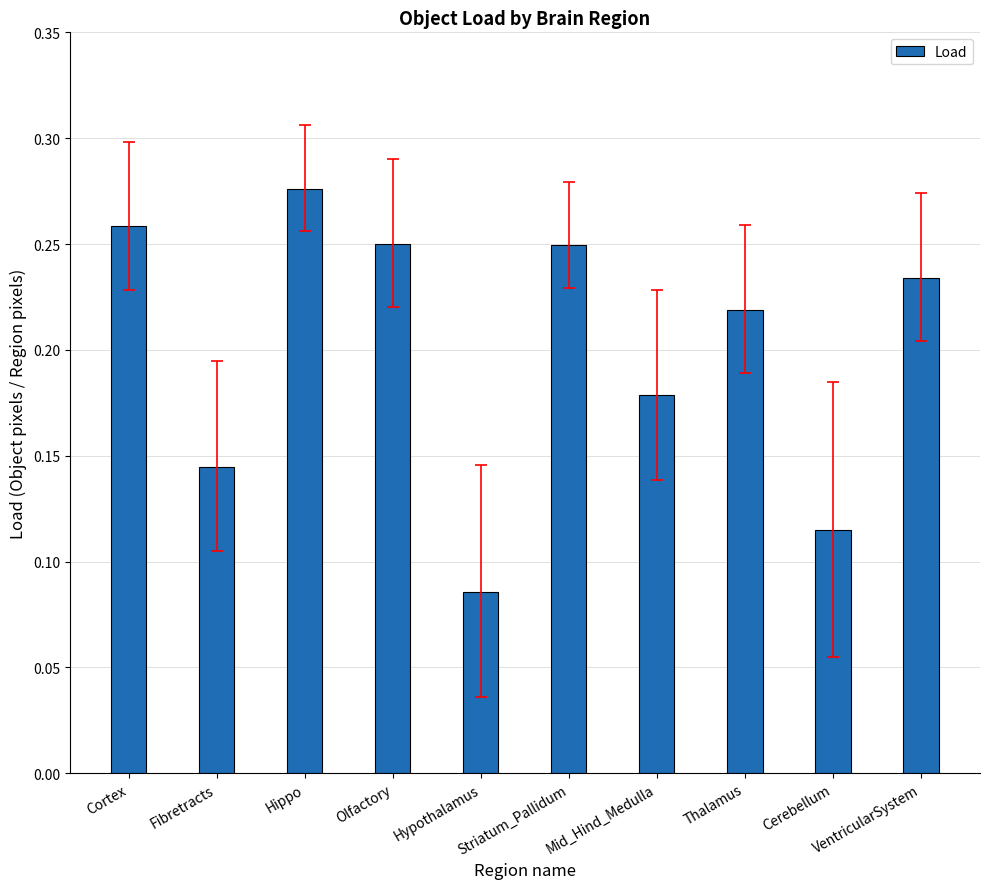

How many bars are there in total?

10